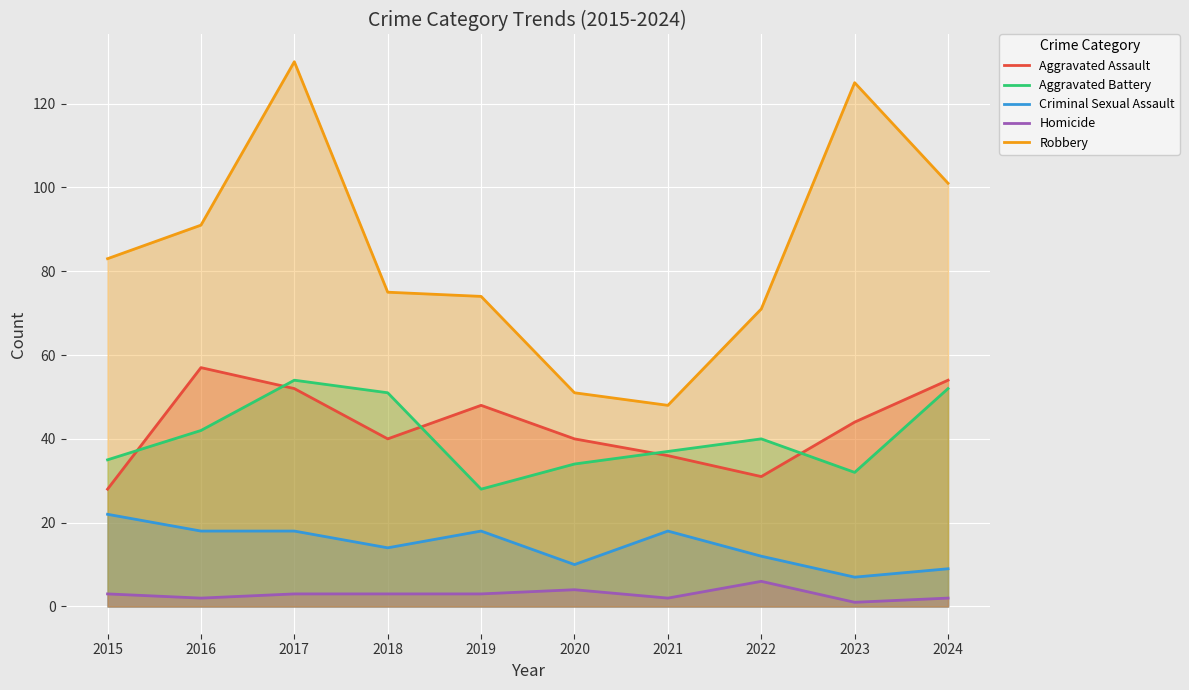

True or false: Homicide and Robbery cross at least once.

False